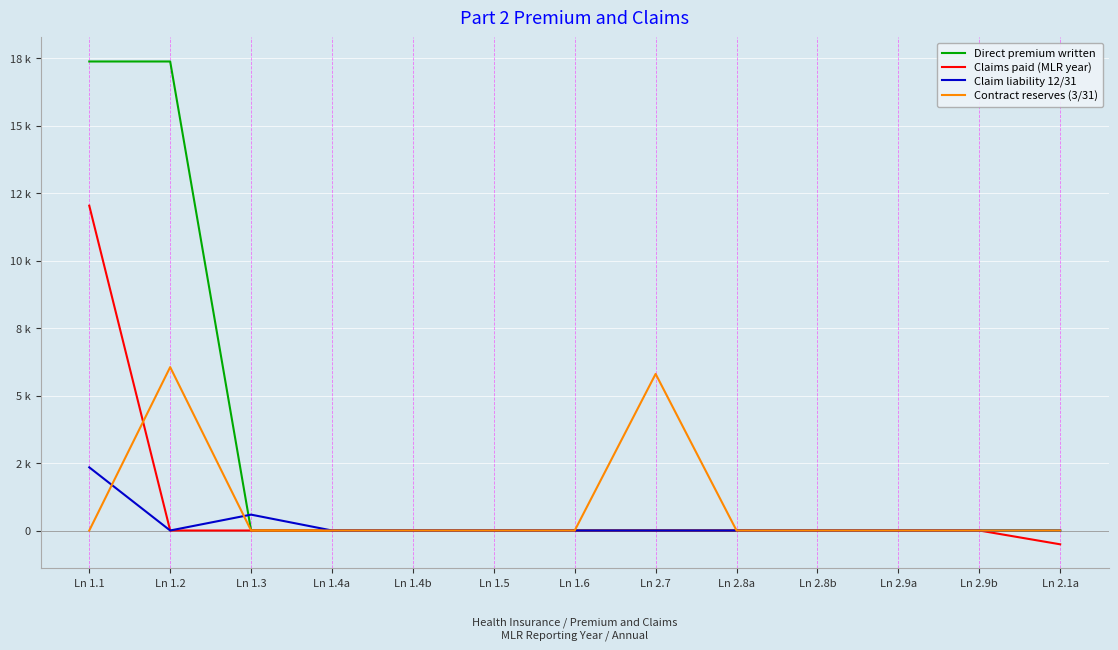

At Ln 2.9b, list the series in order from smallest to largest.

Direct premium written, Claims paid (MLR year), Claim liability 12/31, Contract reserves (3/31)